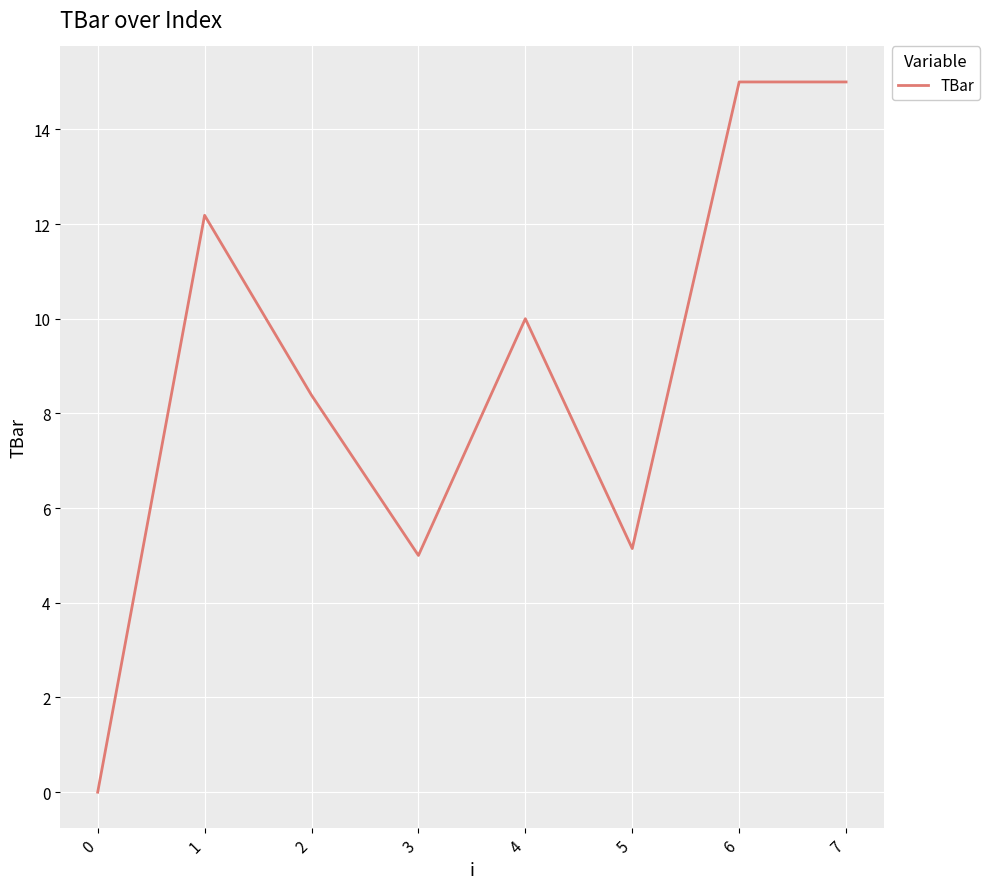

The value at 6 is 9.6. True or false?

False